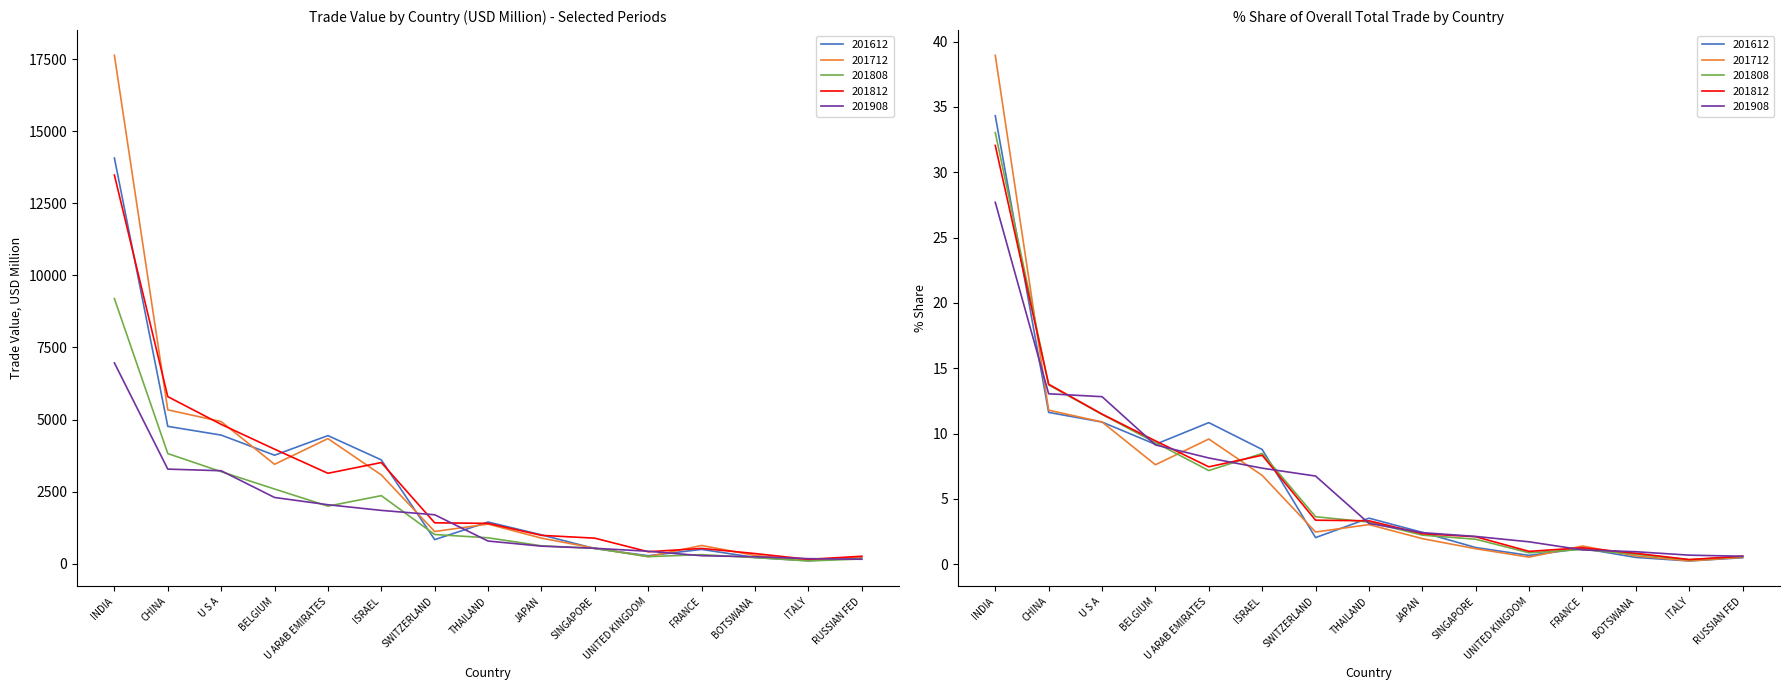

The 201612 series shows 14073.5 at INDIA. True or false?

True